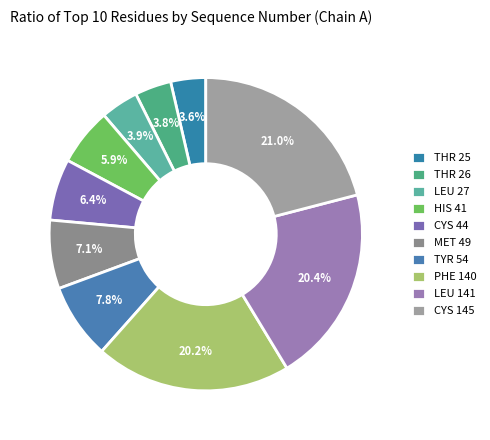

Which category has the biggest portion of the pie?

CYS 145